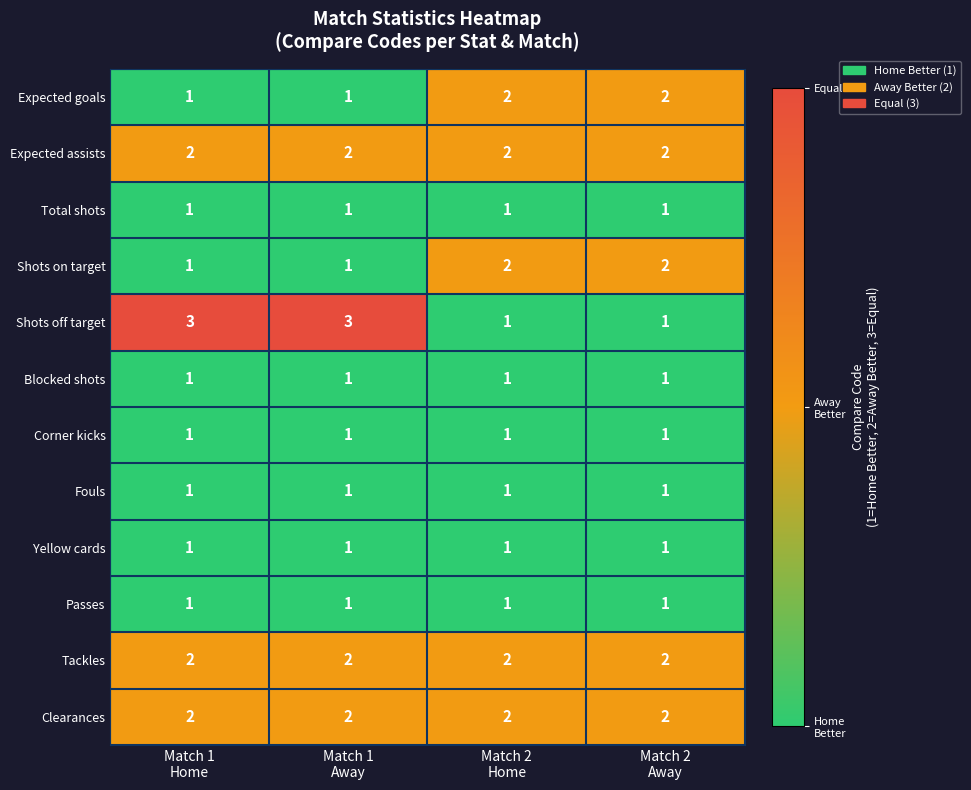

What is the sum of all Passes values?

4